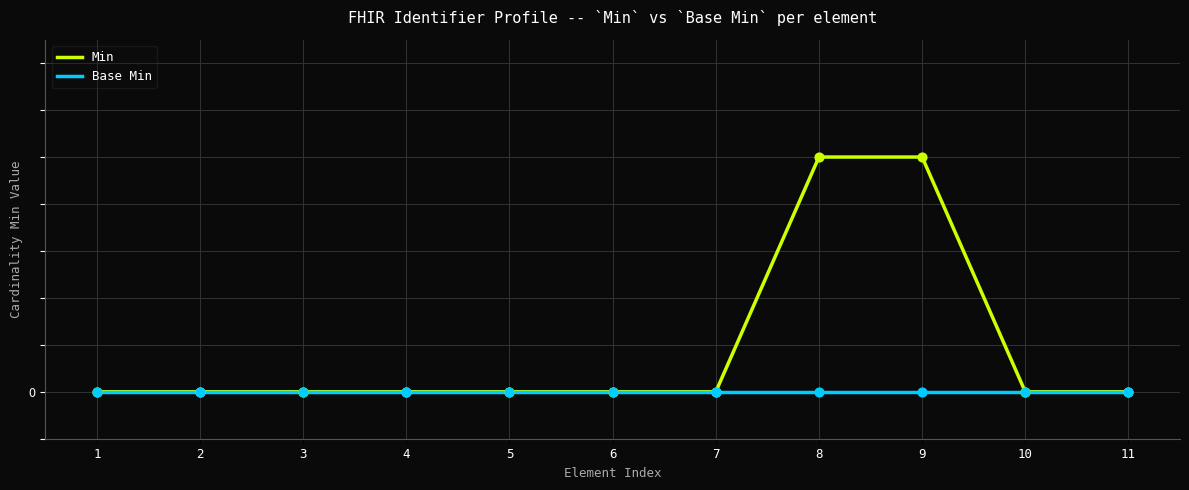

At how many categories does at least one series exceed 0?

2